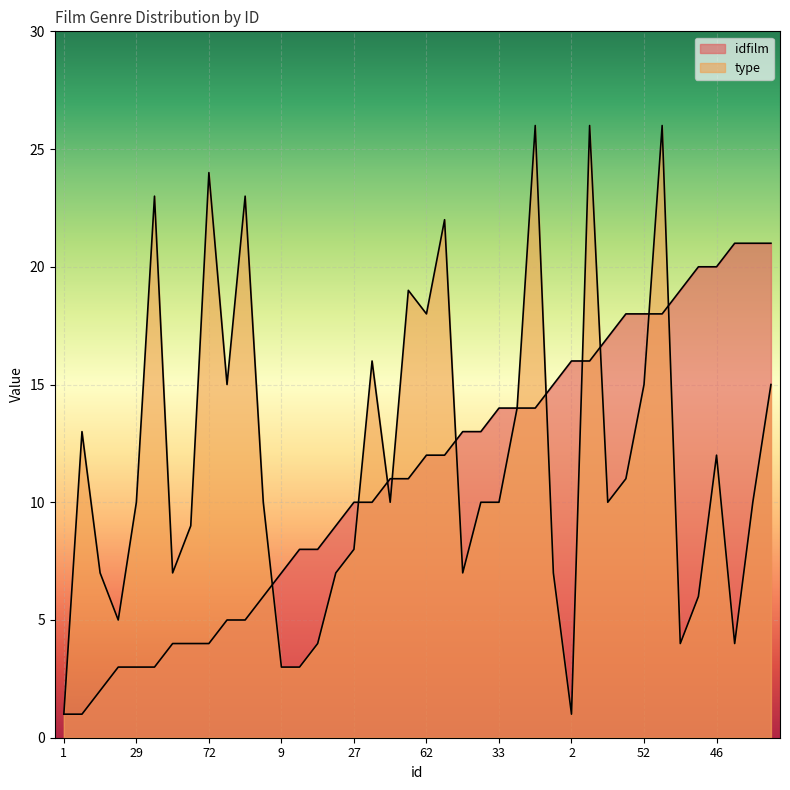

True or false: type has more than 1 interior local peaks.

True